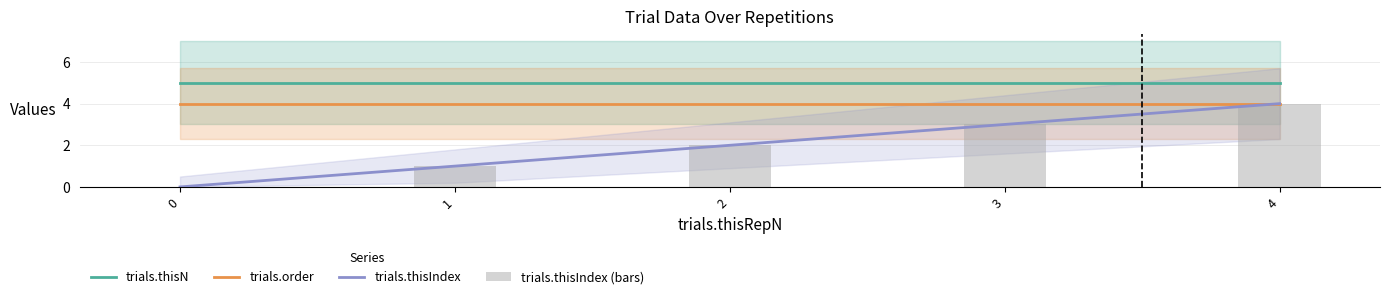

Is the value of trials.thisIndex (bars) at 2 greater than the value of trials.order at 3?

No